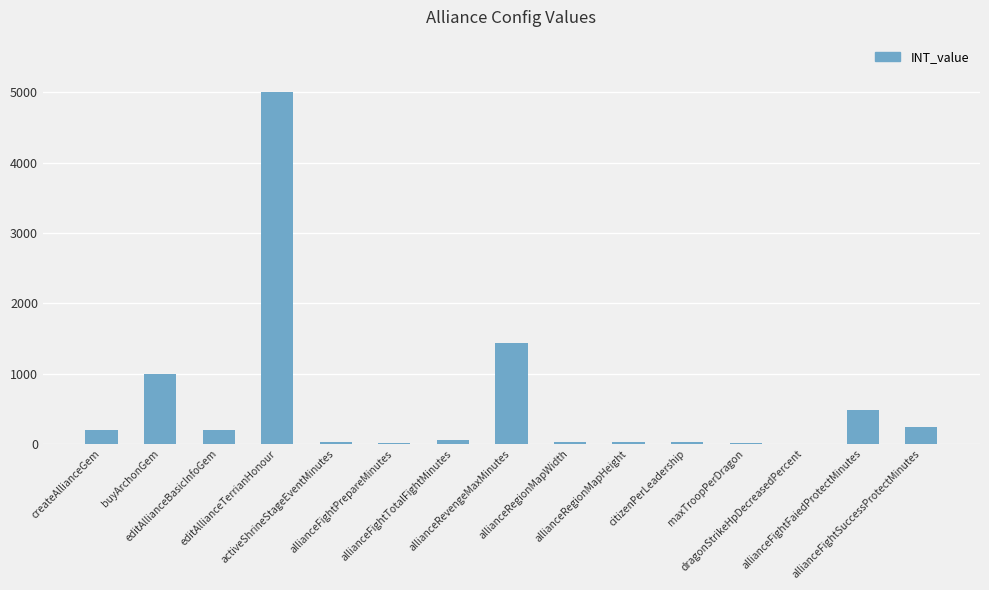

What is the change in value from allianceRevengeMaxMinutes to allianceFightSuccessProtectMinutes?

-1200